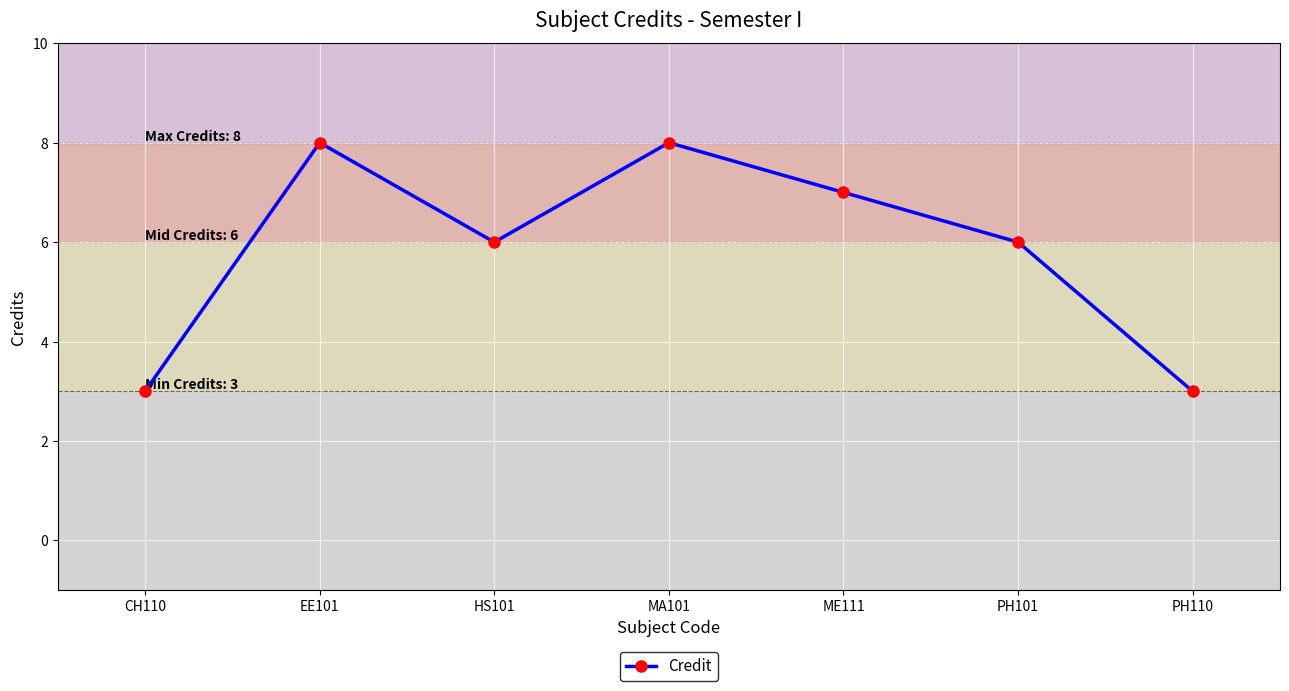

What is the smallest value displayed?

3